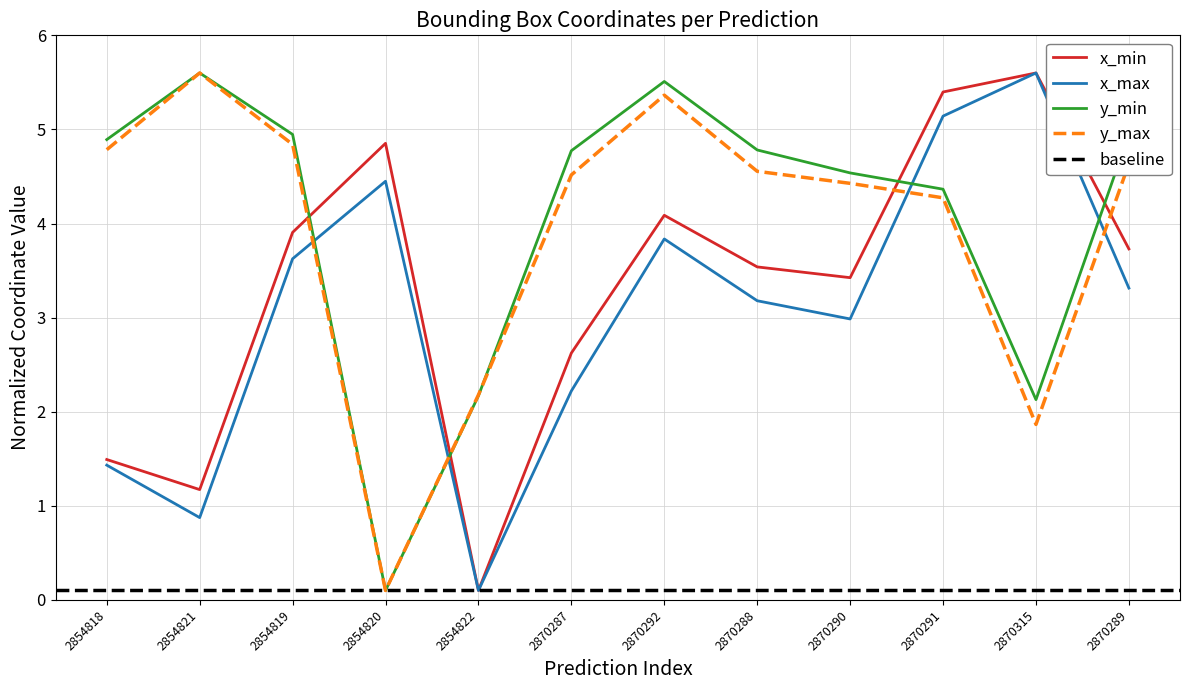

How many interior local valleys does the x_max series have?

3